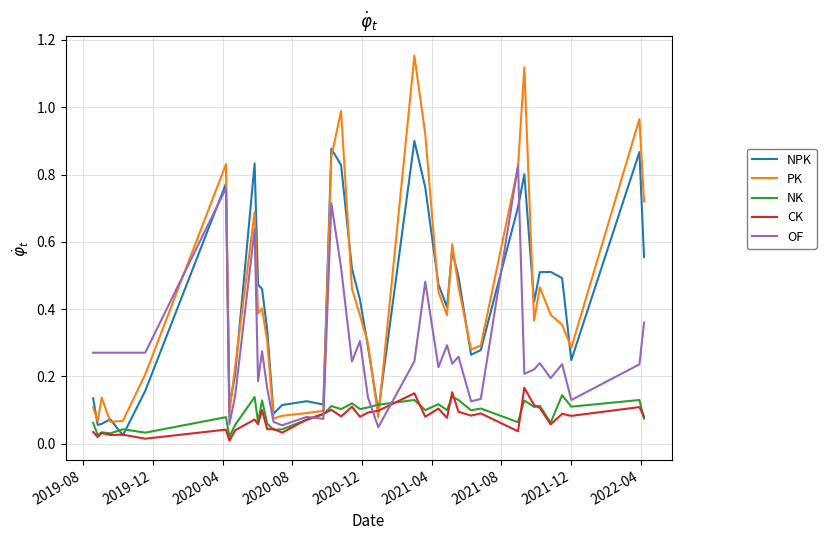

Which series has the largest range (max minus min)?

PK